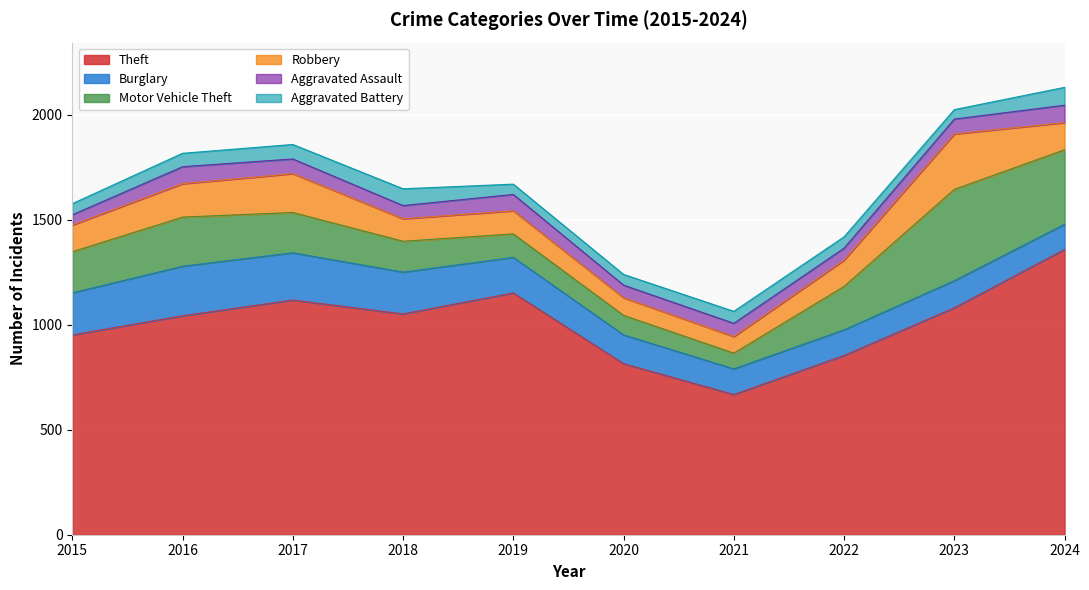

What is the average value of the Motor Vehicle Theft series?

205